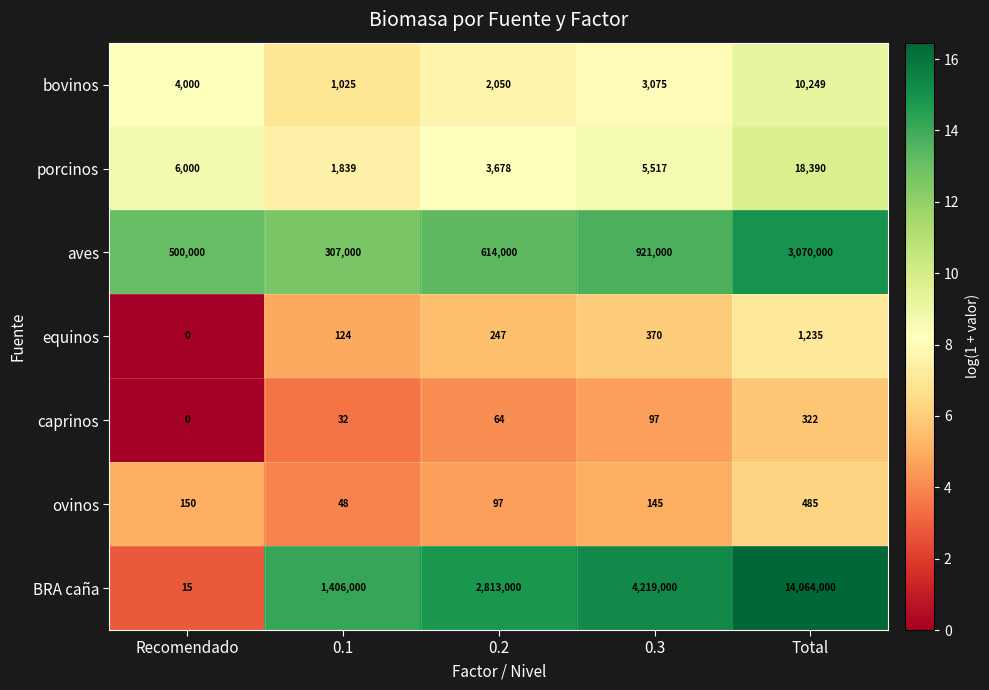

Is it true that caprinos equals 32 at 0.1?

True